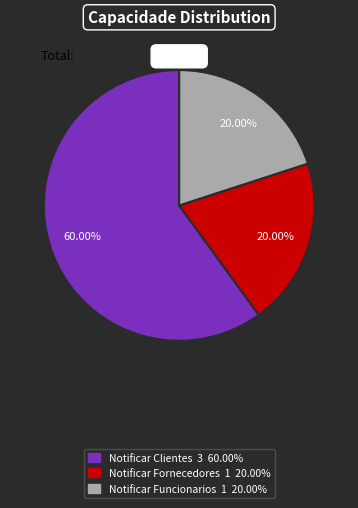

To the nearest percent, what percentage of the pie is Notificar Funcionarios?

20%